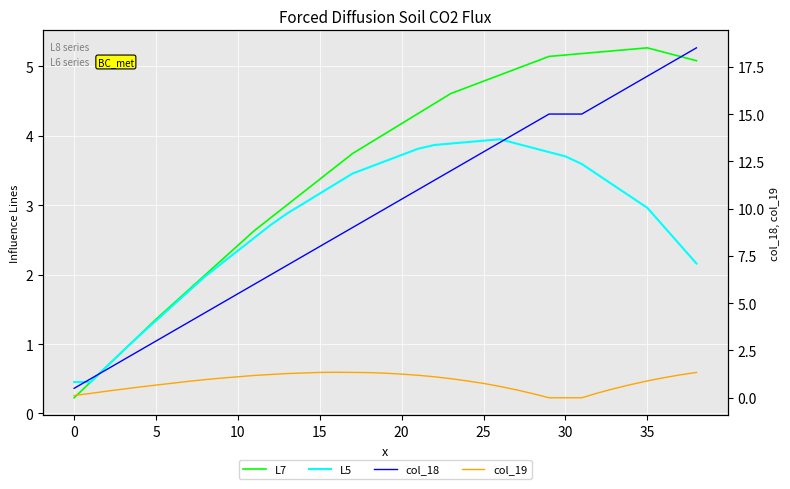

Which has a higher value, 12 or 14?

14